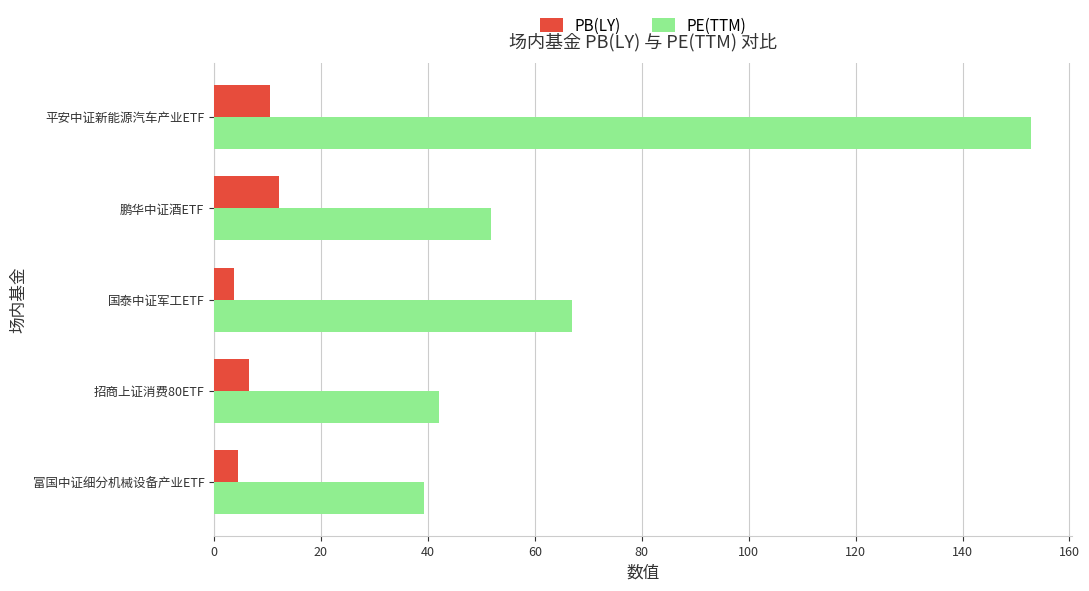

What is the sum of all PE(TTM) values?

353.0